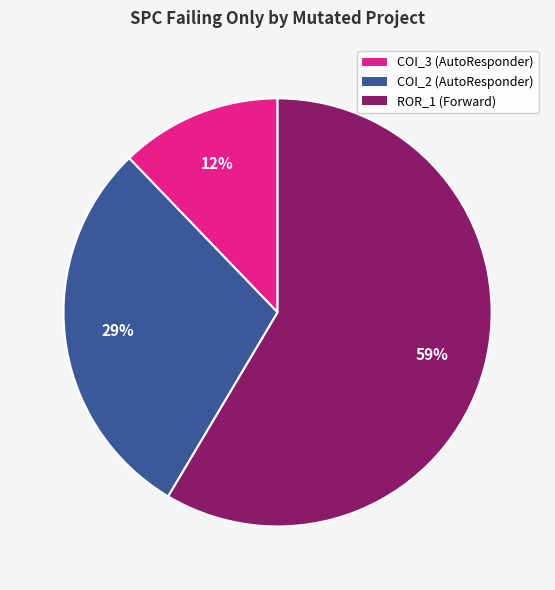

To the nearest percent, what is the average slice percentage?

33%